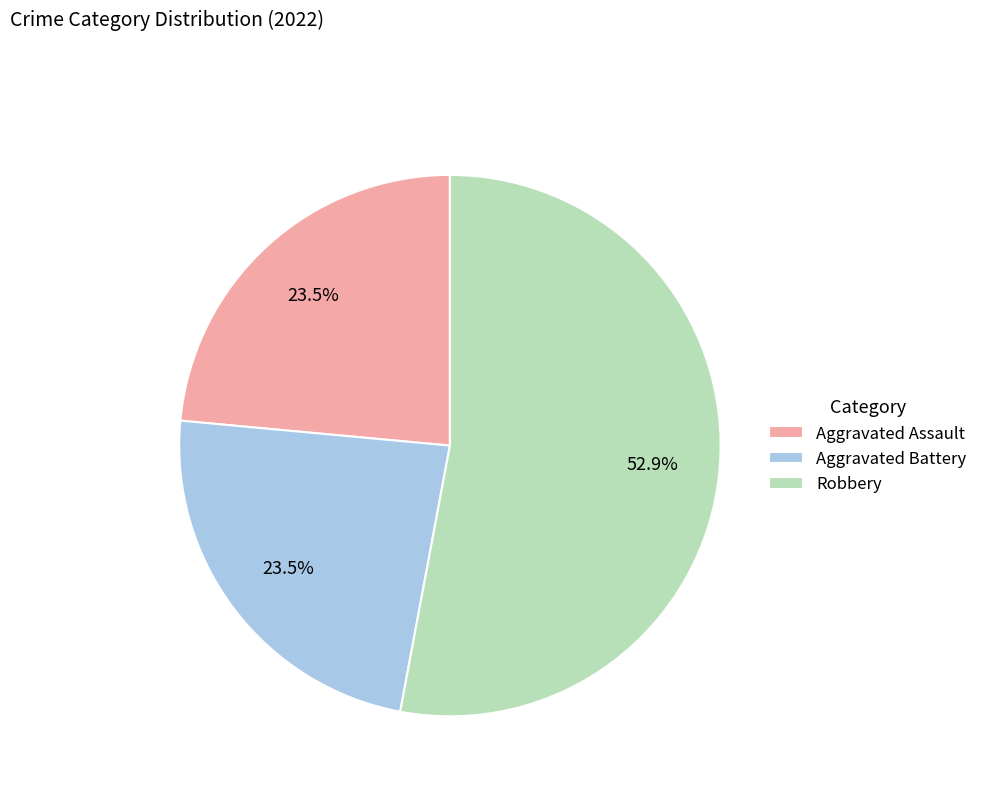

How many segments does this pie chart have?

3